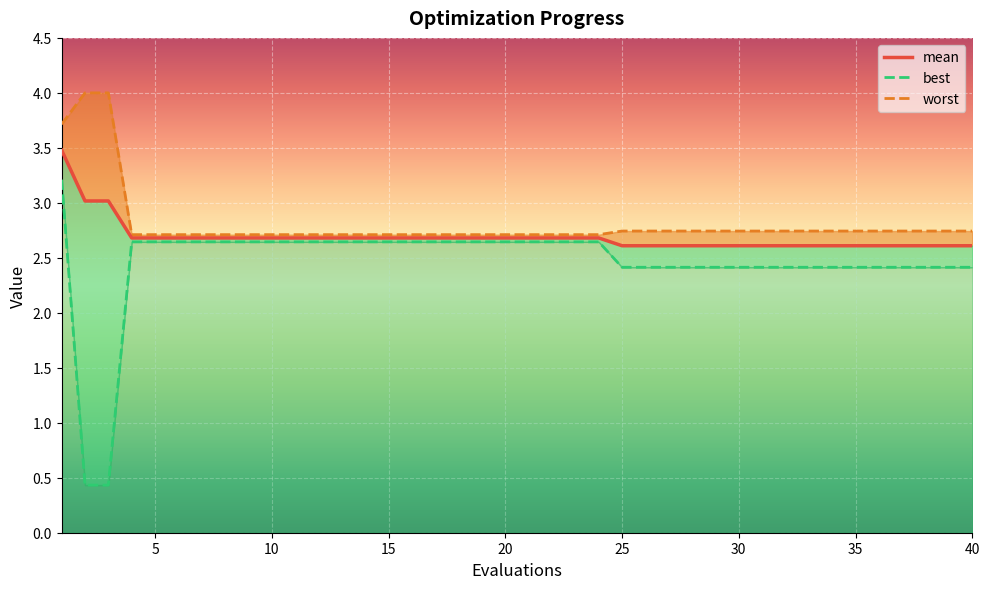

True or false: the data has more than 2 interior local peaks.

False